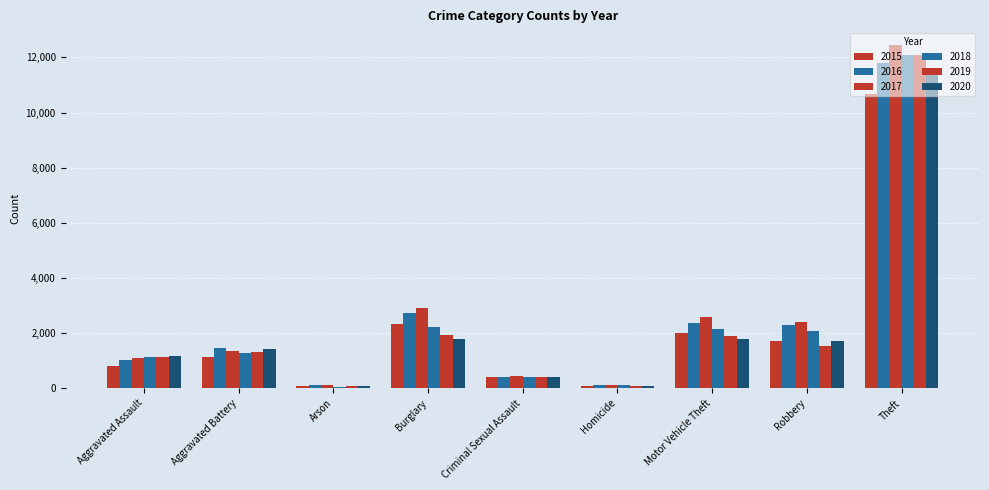

Rank the series at Theft from highest to lowest value.

2017, 2019, 2018, 2016, 2020, 2015